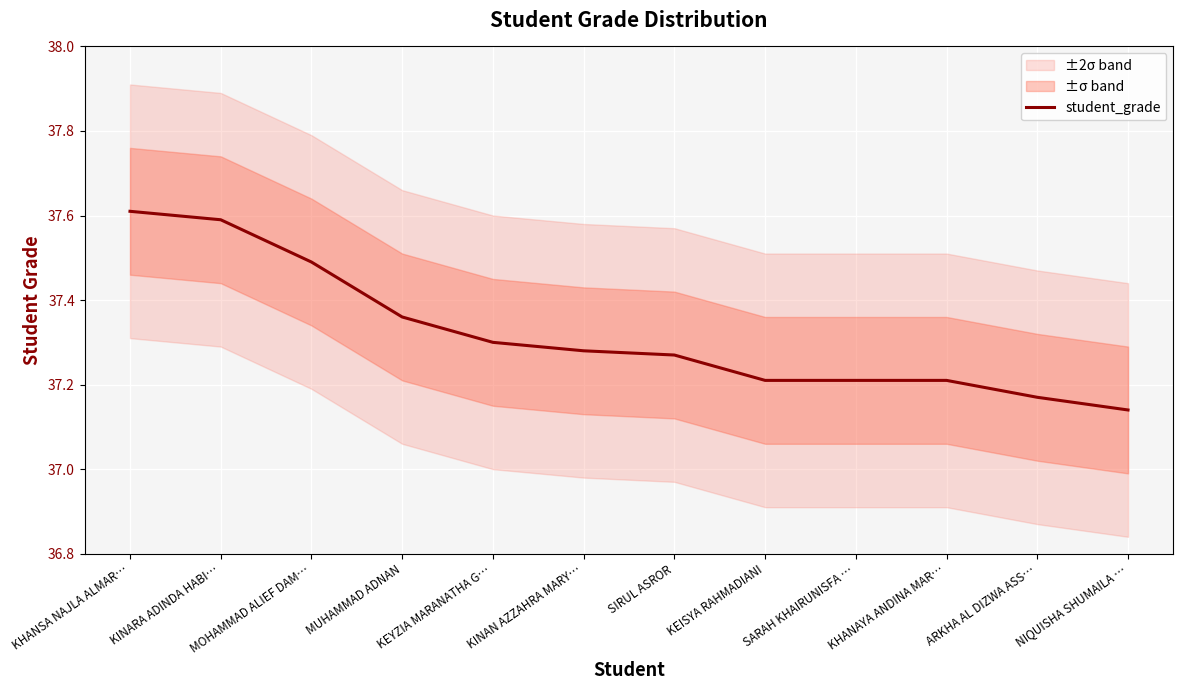

What position from the right is KEISYA RAHMADIANI?

5